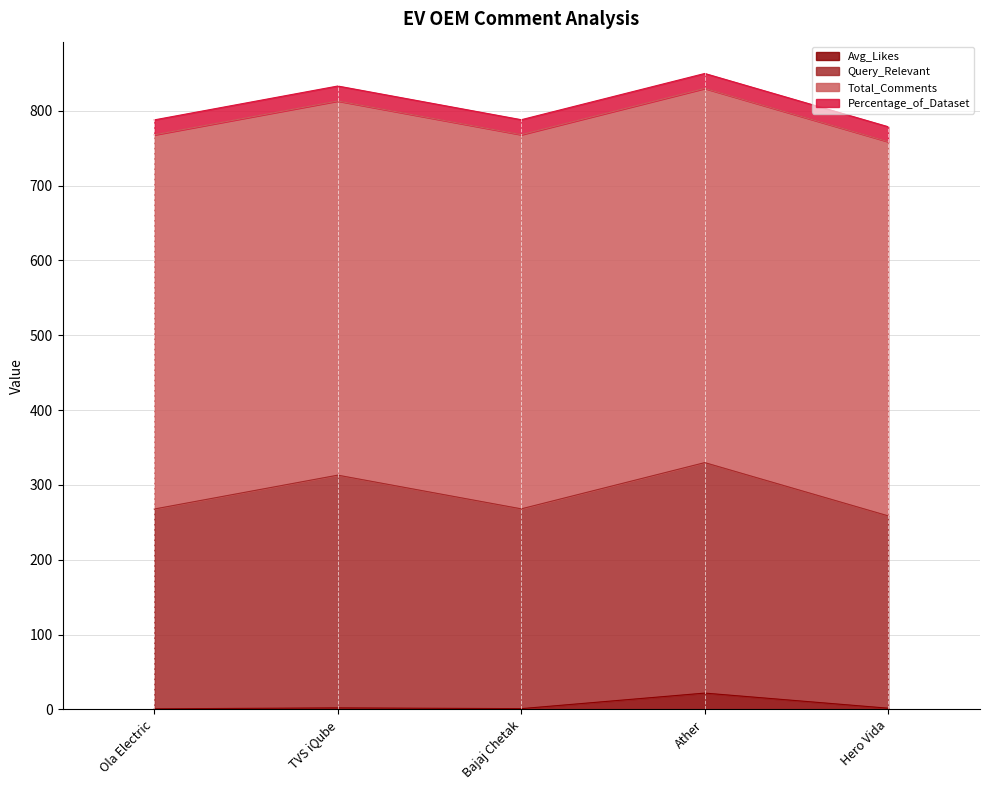

Reading right to left, list all the values displayed in this chart.

Avg_Likes: Hero Vida=1.7	Ather=21.9	Bajaj Chetak=1.1	TVS iQube=2.1	Ola Electric=0.8
Query_Relevant: Hero Vida=257.0	Ather=308.0	Bajaj Chetak=267.0	TVS iQube=311.0	Ola Electric=267.0
Total_Comments: Hero Vida=500.0	Ather=500.0	Bajaj Chetak=500.0	TVS iQube=500.0	Ola Electric=500.0
Percentage_of_Dataset: Hero Vida=20.0	Ather=20.0	Bajaj Chetak=20.0	TVS iQube=20.0	Ola Electric=20.0